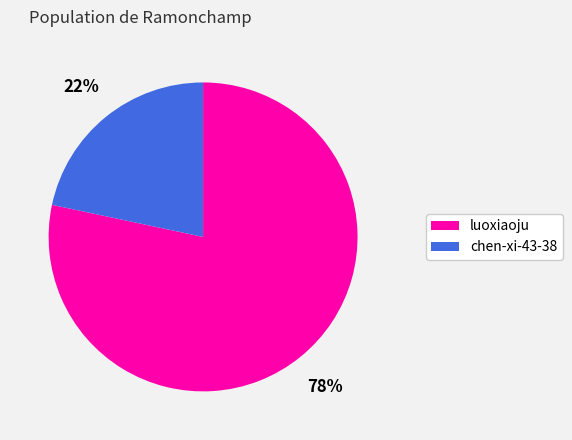

How many slices are in this pie chart?

2